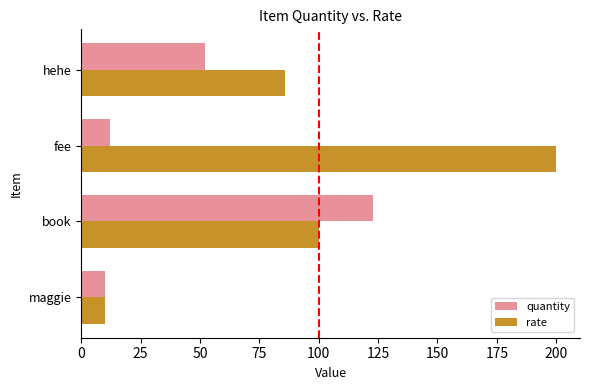

List the series in order of their overall mean, lowest first.

quantity, rate